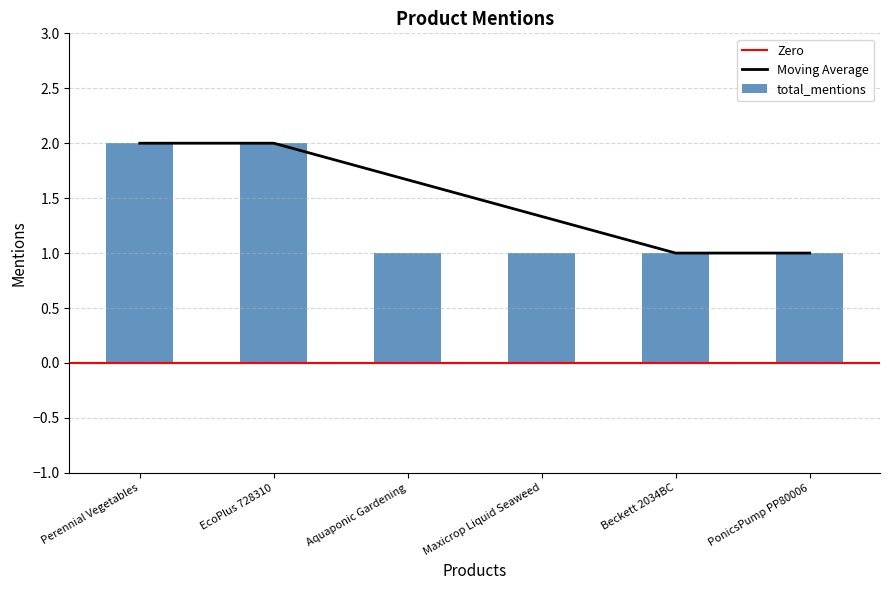

Reading right to left, transcribe all the data shown in this chart.

PonicsPump PP80006=1	Beckett 2034BC=1	Maxicrop Liquid Seaweed=1	Aquaponic Gardening=1	EcoPlus 728310=2	Perennial Vegetables=2